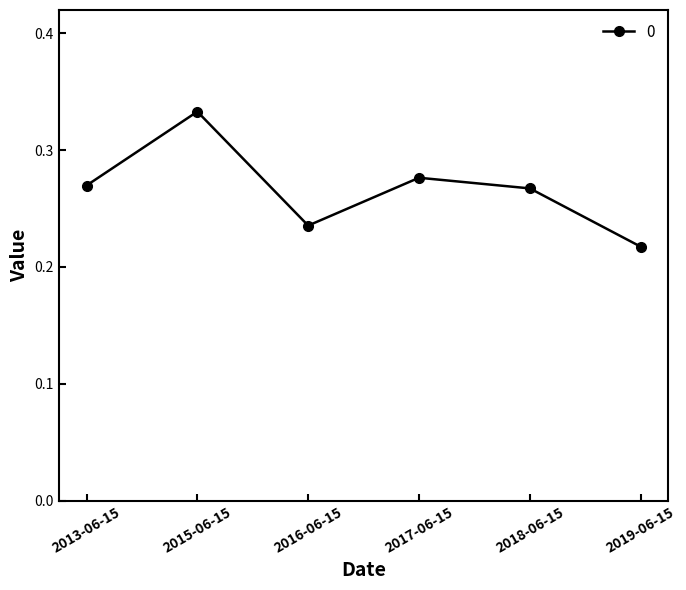

Does the chart display data point markers on the line(s)?

Yes